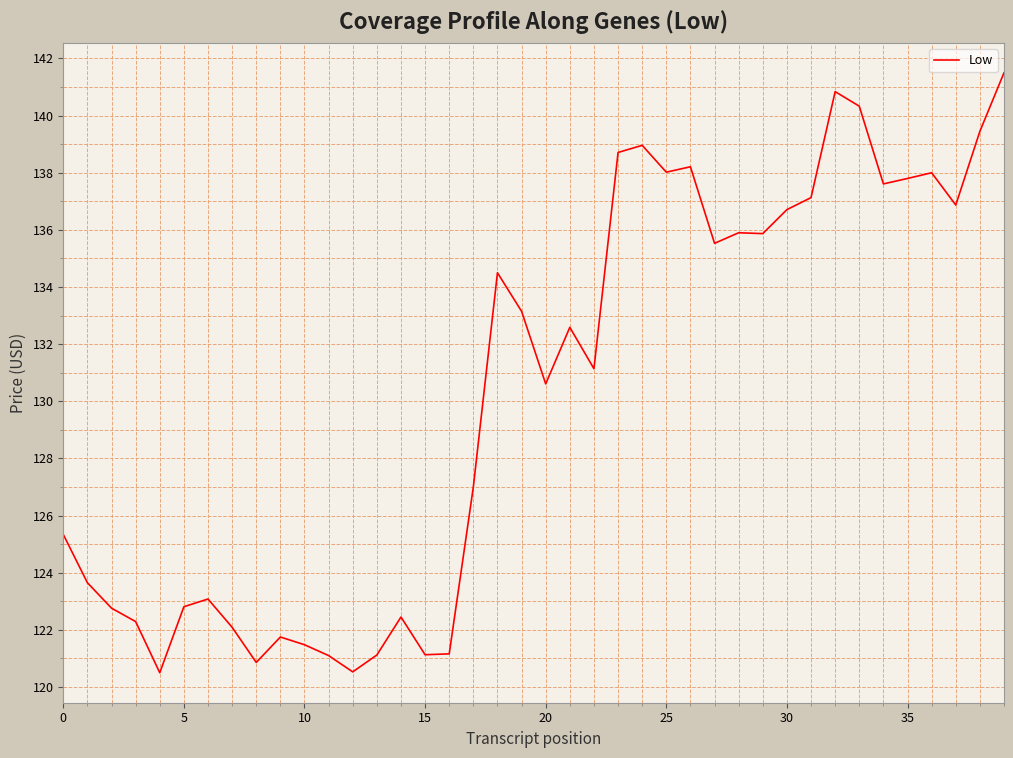

What is the minimum value shown in the chart?

120.5